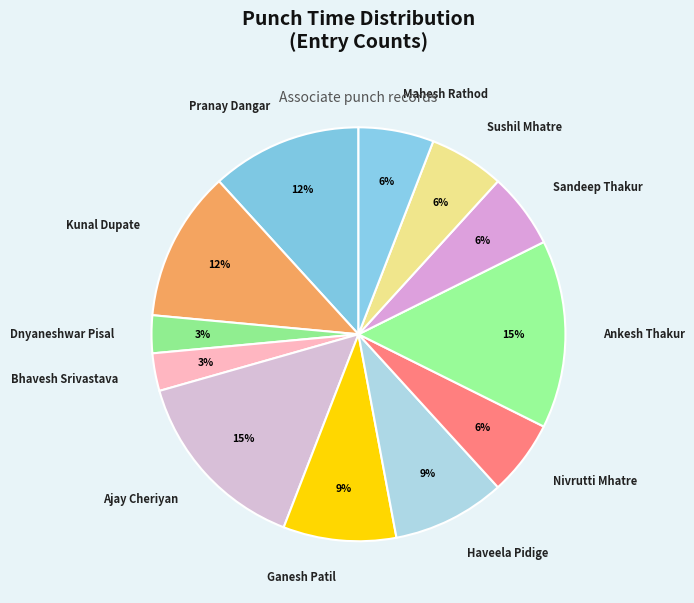

To the nearest percent, what is the combined percentage of Bhavesh Srivastava and Sandeep Thakur?

9%